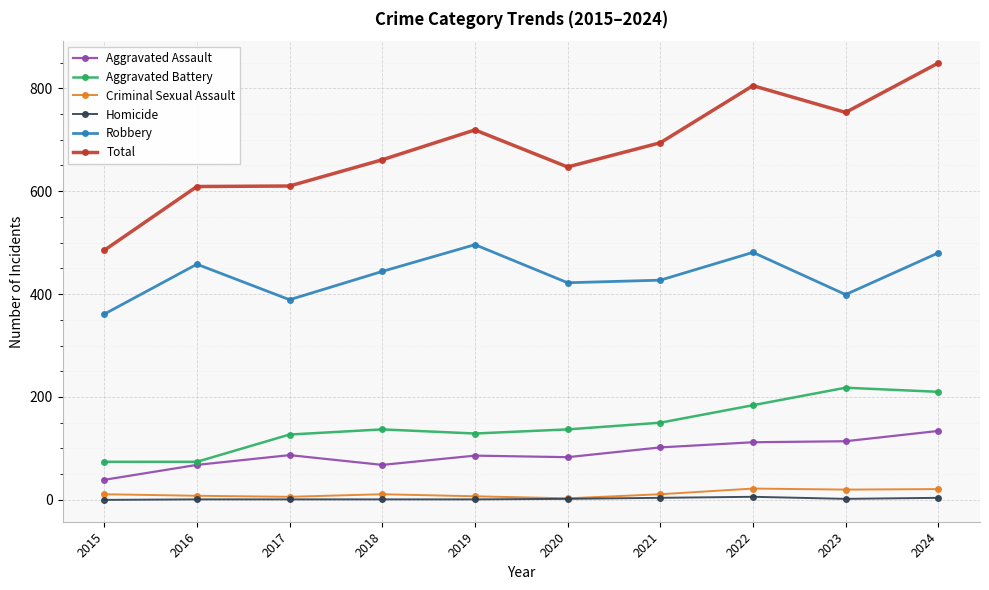

True or false: Total has a value of 176 at 2023.

False